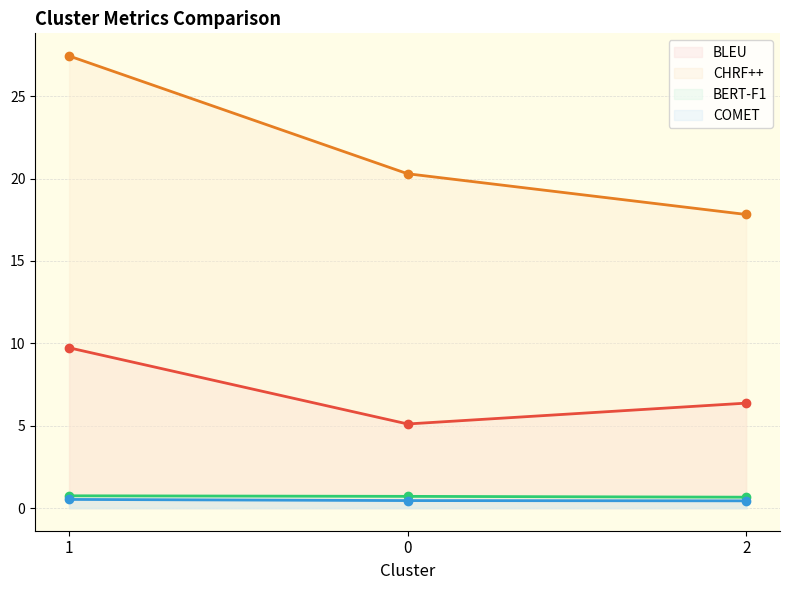

Count the number of data series in this chart.

4